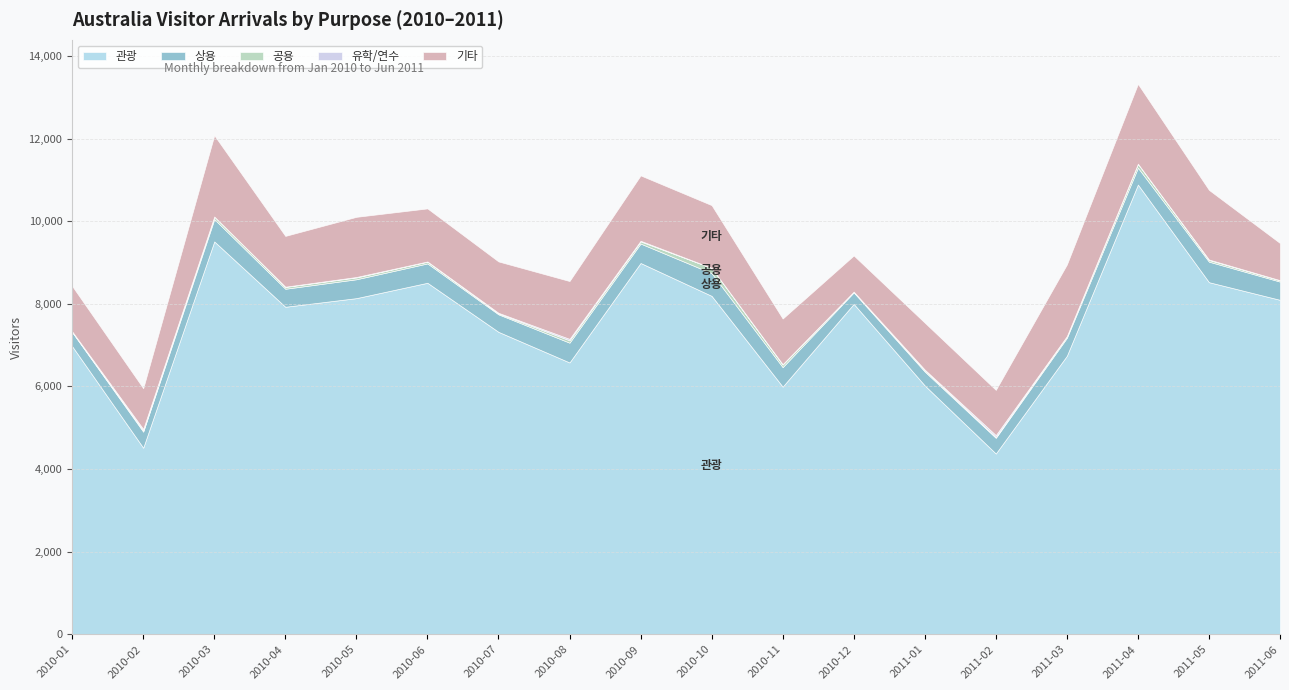

At how many categories does at least one series exceed 7349?

10